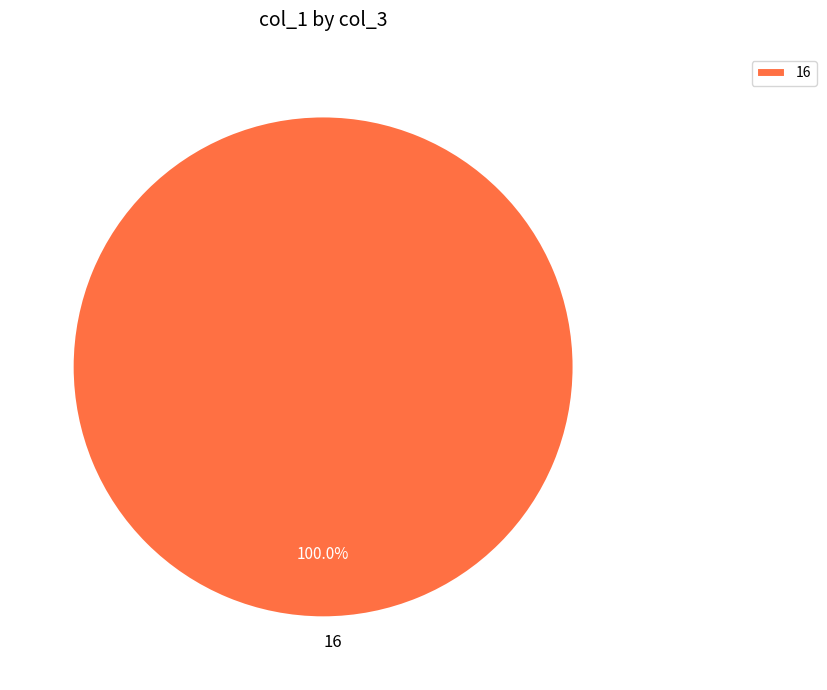

What percentage is the 16 slice, to the nearest percent?

100%